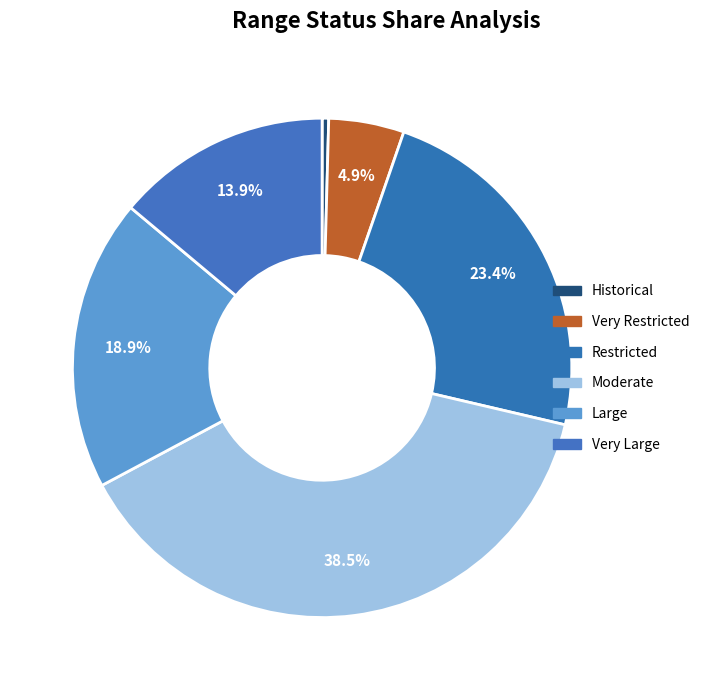

Rank the categories by value from highest to lowest.

Moderate, Restricted, Large, Very Large, Very Restricted, Historical